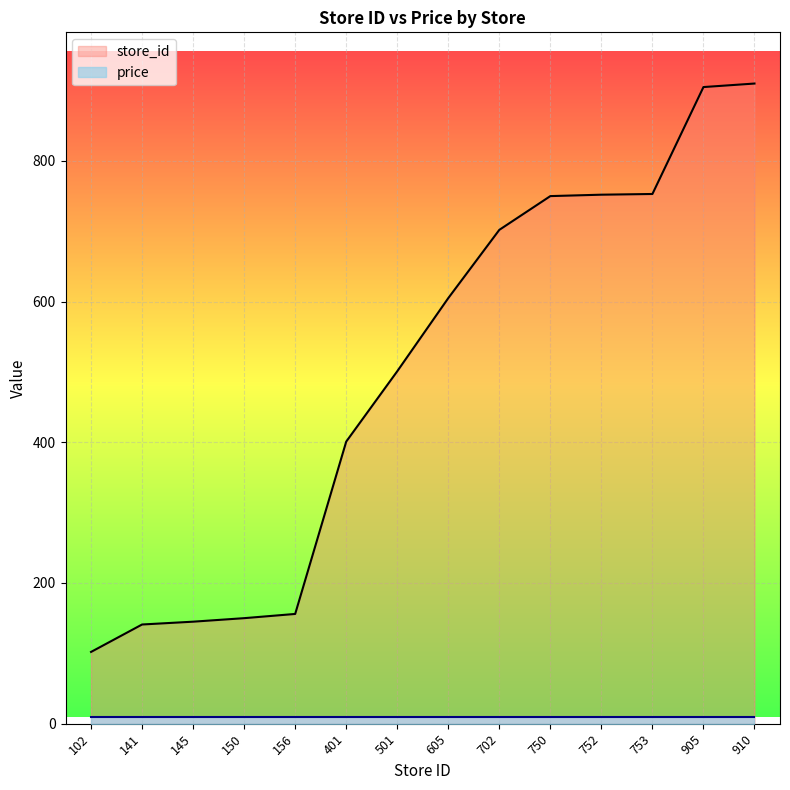

Which label corresponds to the smallest value in the chart?

102